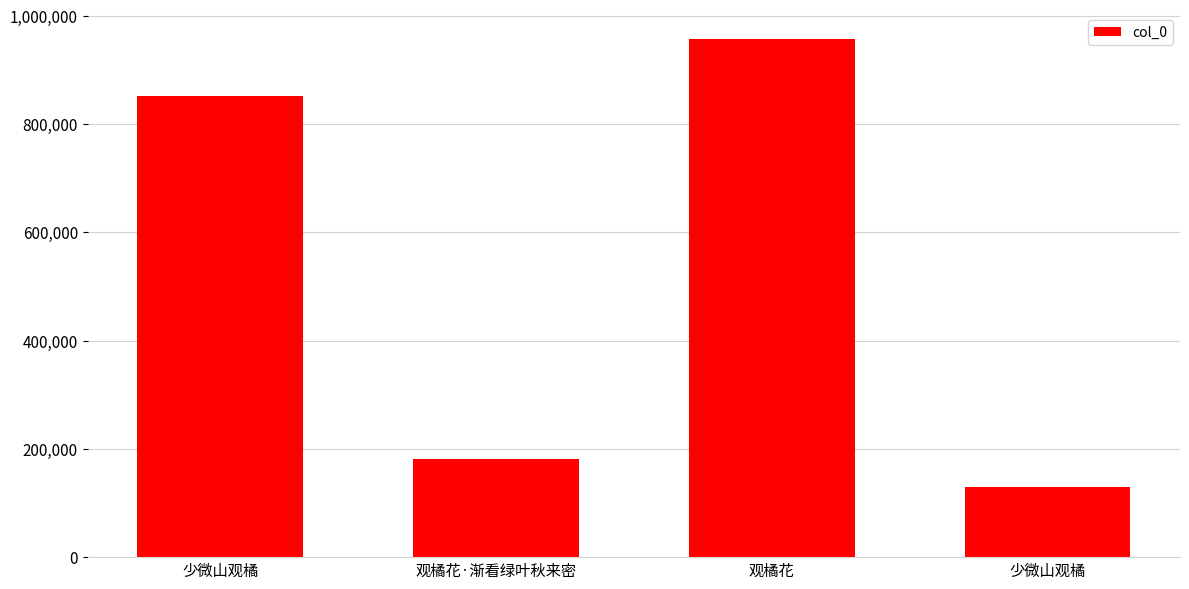

Rank the categories by value from highest to lowest.

观橘花, 少微山观橘, 观橘花·渐看绿叶秋来密, 少微山观橘